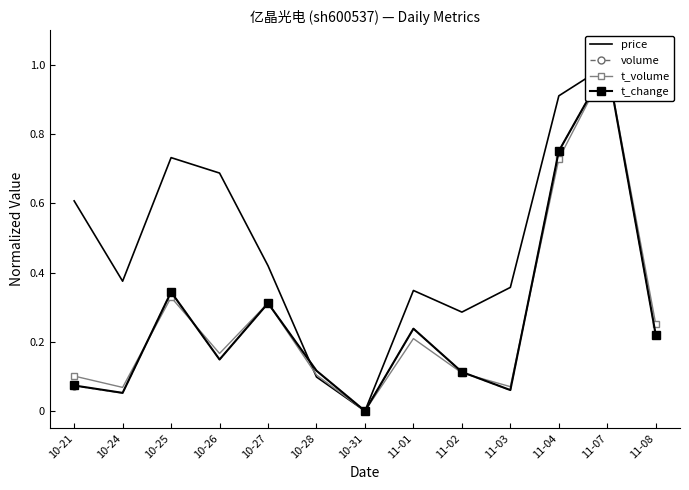

In volume, how many points are higher than both neighbors (excluding endpoints)?

4